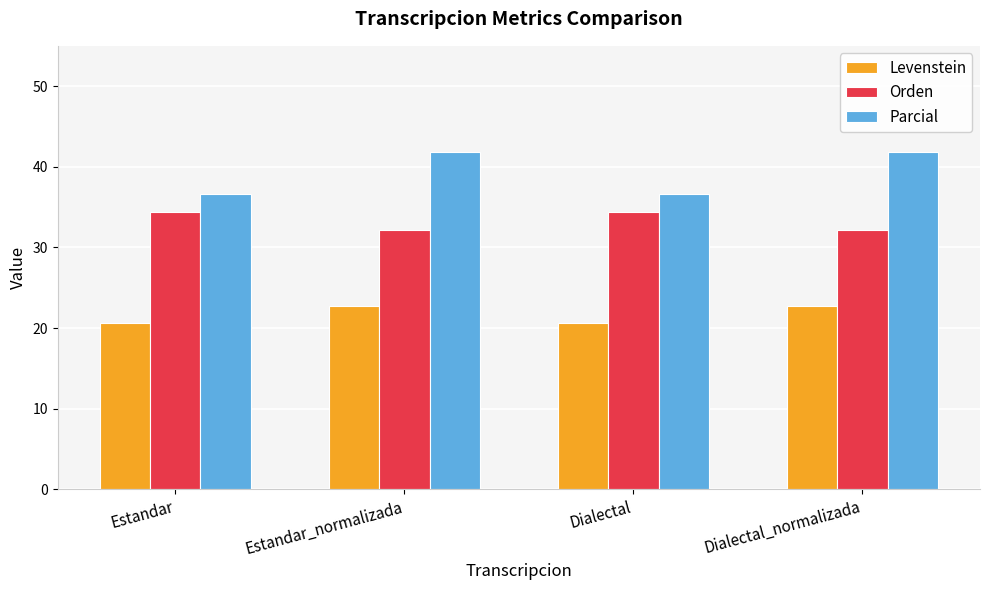

How many values in the Orden series exceed 34?

2